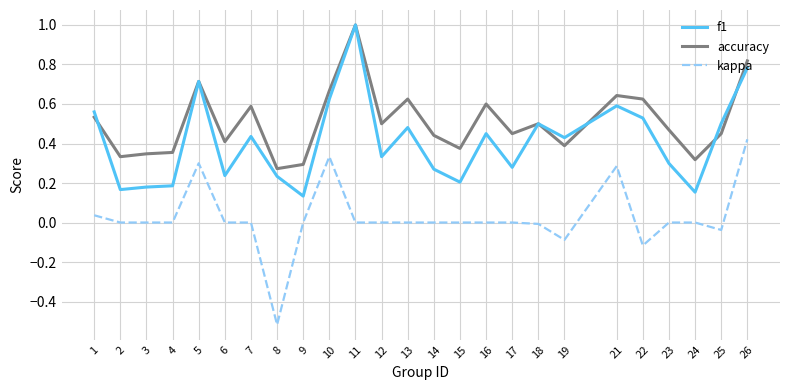

What is the greatest value displayed?

1.0